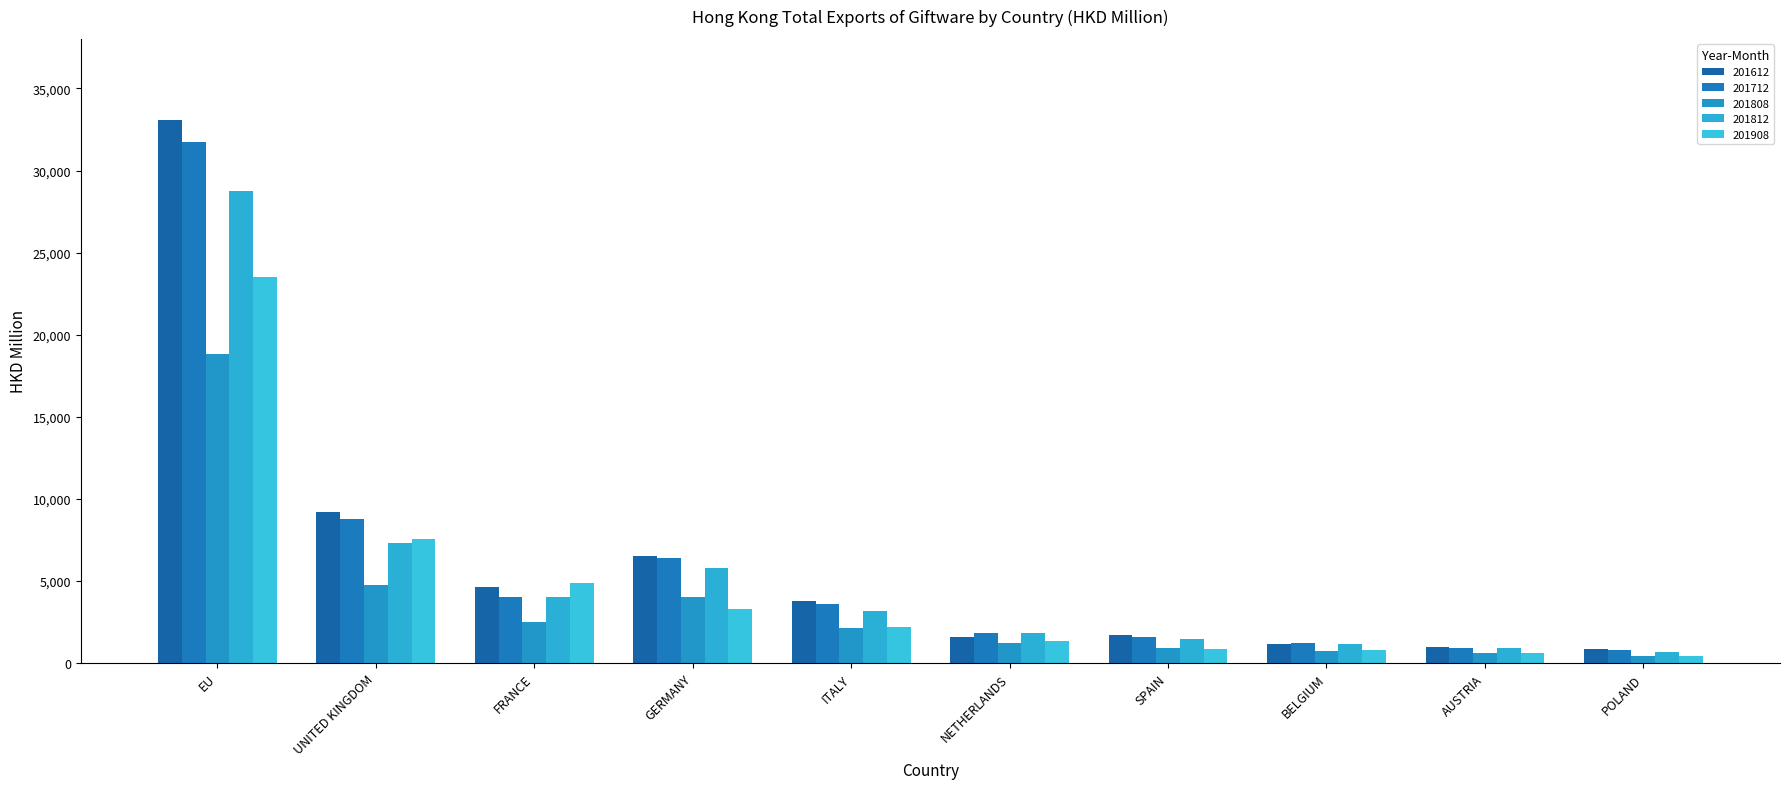

Which series changed the most between EU and ITALY?

201612